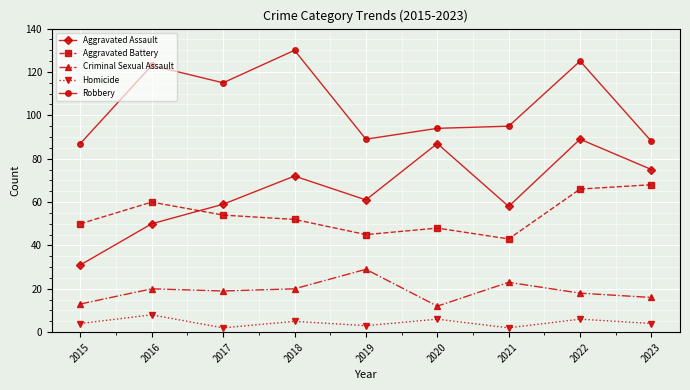

True or false: Aggravated Battery and Robbery intersect in this chart.

False